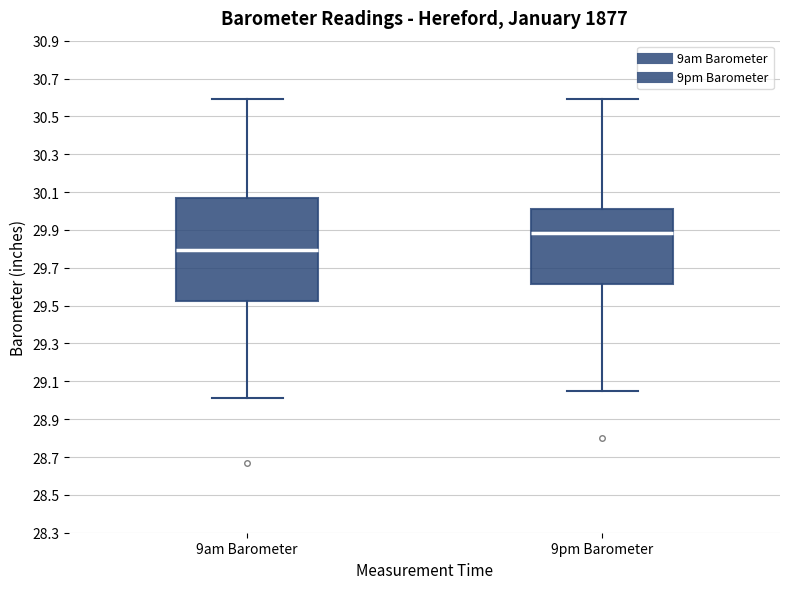

Reading left to right, transcribe this box plot: for each box, give where its median line is, the range the box spans, and where its two whiskers end, as read against the y-axis. The values are not printed on the chart, so give them approximately, as read against the axis.

9am Barometer: median 29.80, box 29.52 to 30.06, whiskers 29.02 to 30.60
9pm Barometer: median 29.88, box 29.62 to 30.00, whiskers 29.04 to 30.60